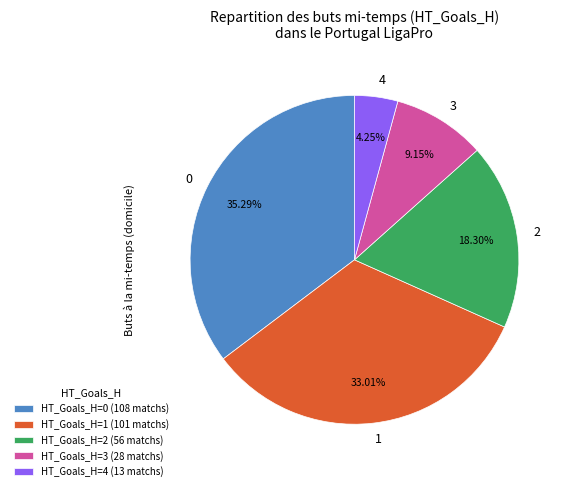

What is the smallest slice in the pie chart?

HT_Goals_H=4 (13 matchs)